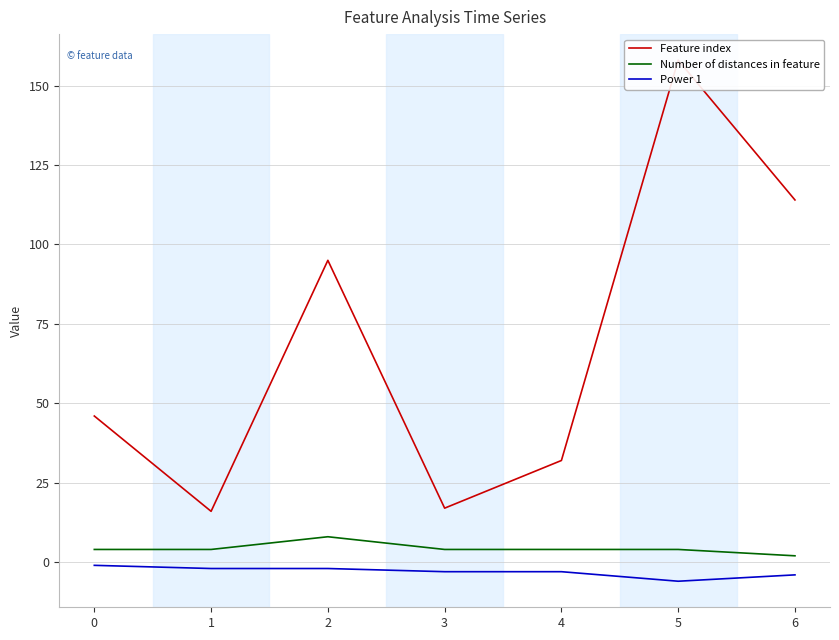

Is it true that Number of distances in feature equals 2 at 6?

True